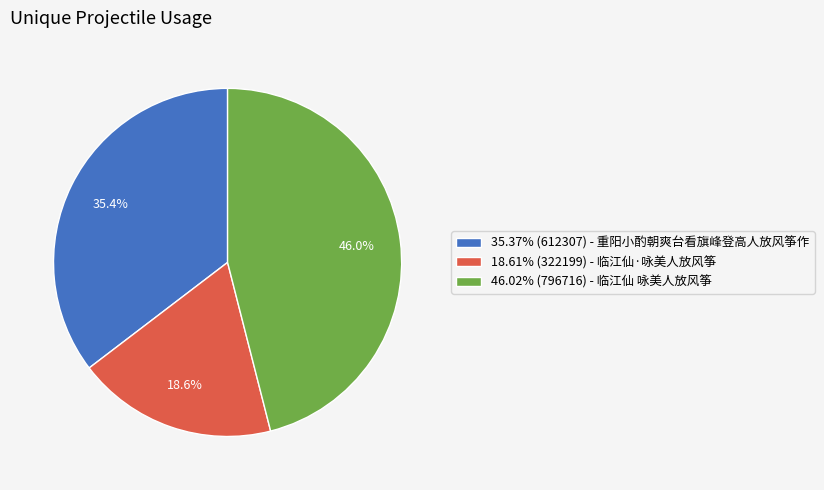

What is the ratio of the value at 35.37% (612307) - 重阳小酌朝爽台看旗峰登高人放风筝作 to the value at 18.61% (322199) - 临江仙·咏美人放风筝?

1.9